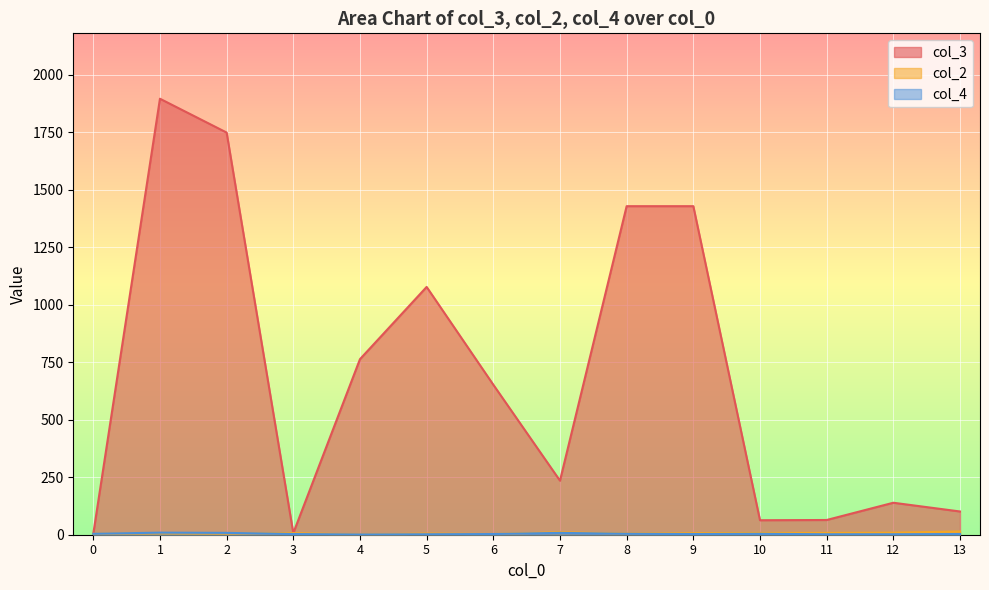

Which series has the widest spread of values?

col_3